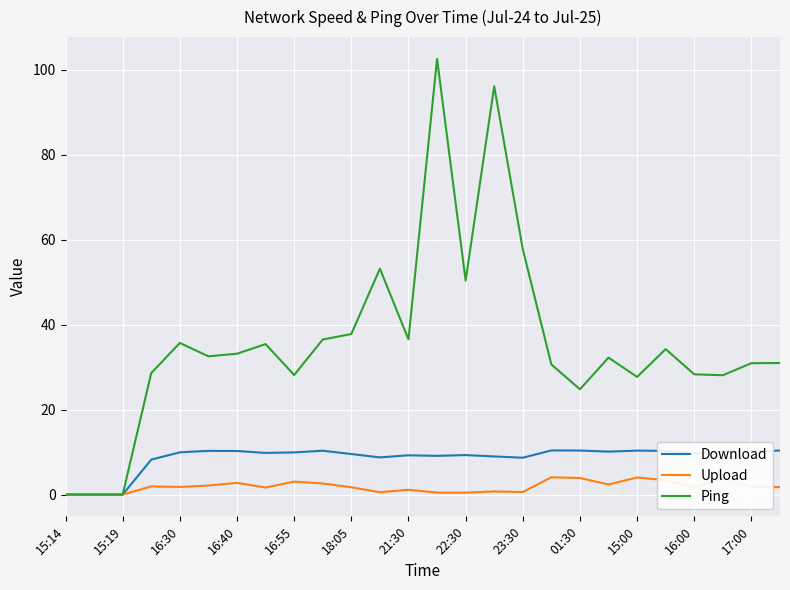

What is the average value of the Ping series?

35.8